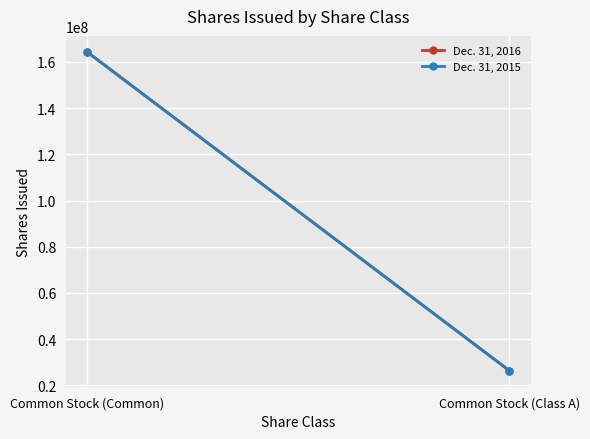

The Dec. 31, 2015 series shows 26373396 at Common Stock (Class A). True or false?

True